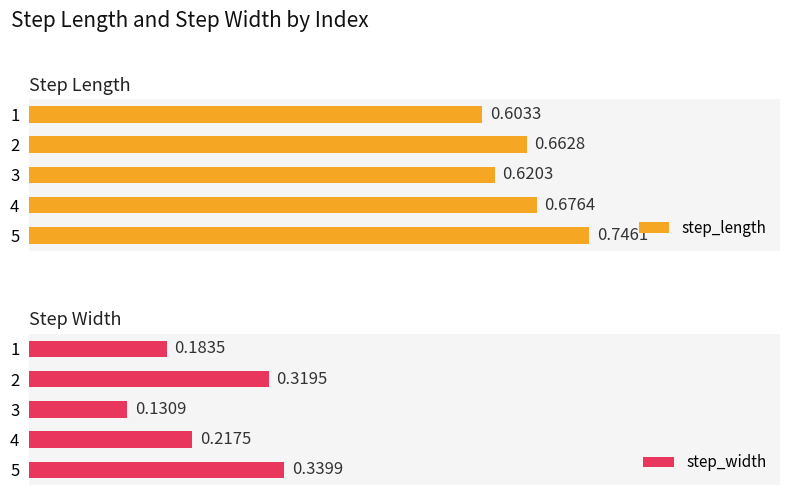

Which series has the largest total across all categories?

step_length